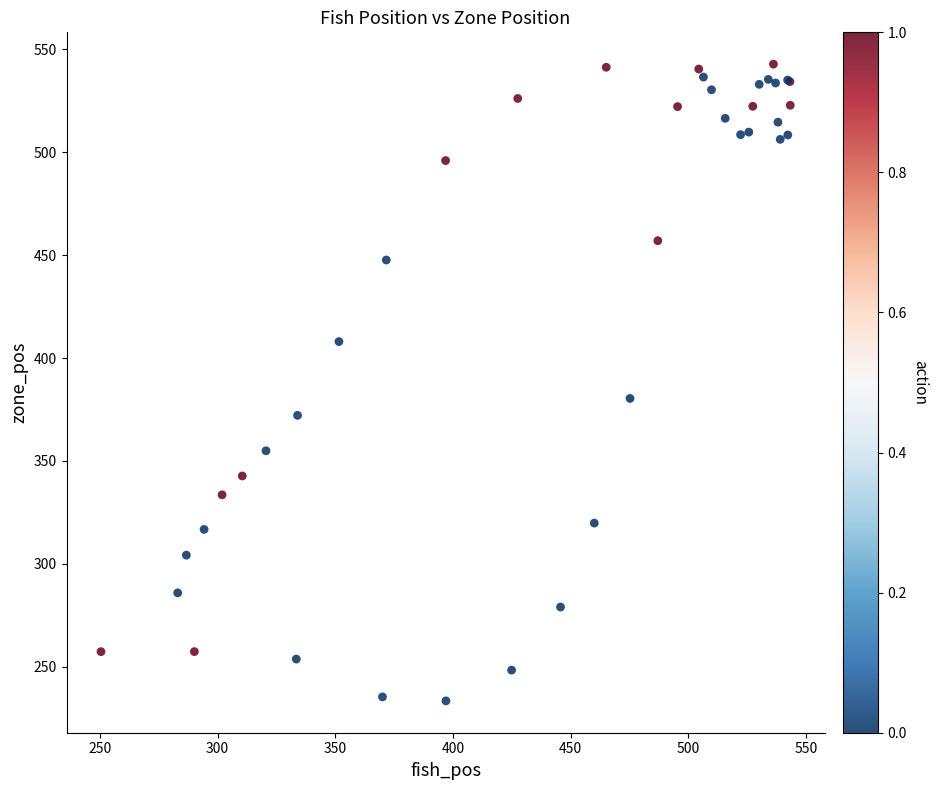

What Y value in the scatter plot is closest to 388?

380.4